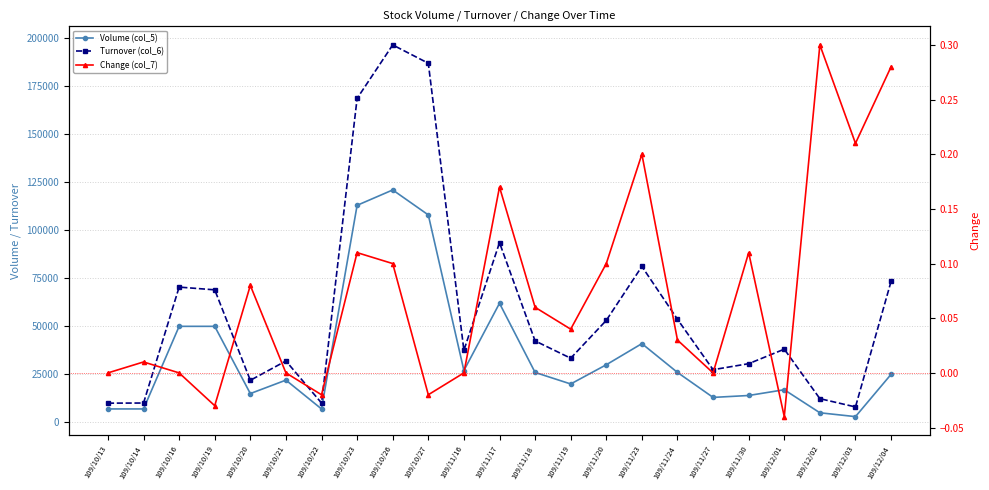

The Change (col_7) series shows 0.0 at 109/10/13. True or false?

True